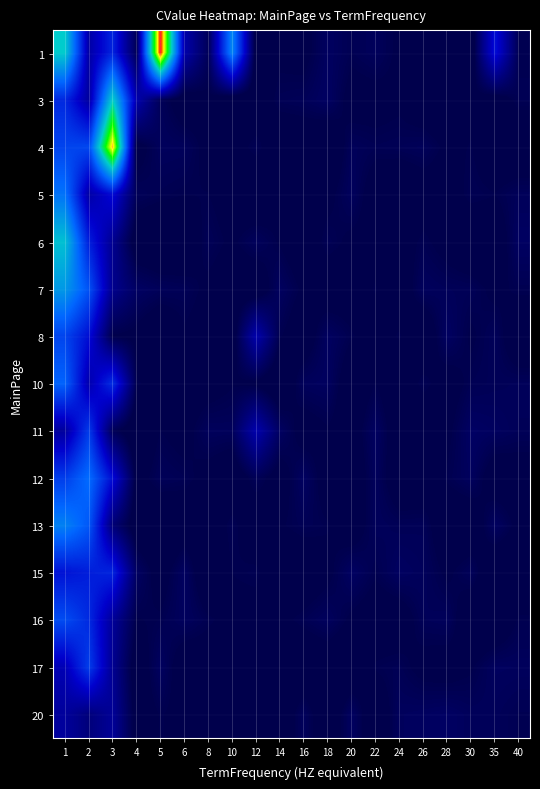

How many data points does each series have?

20